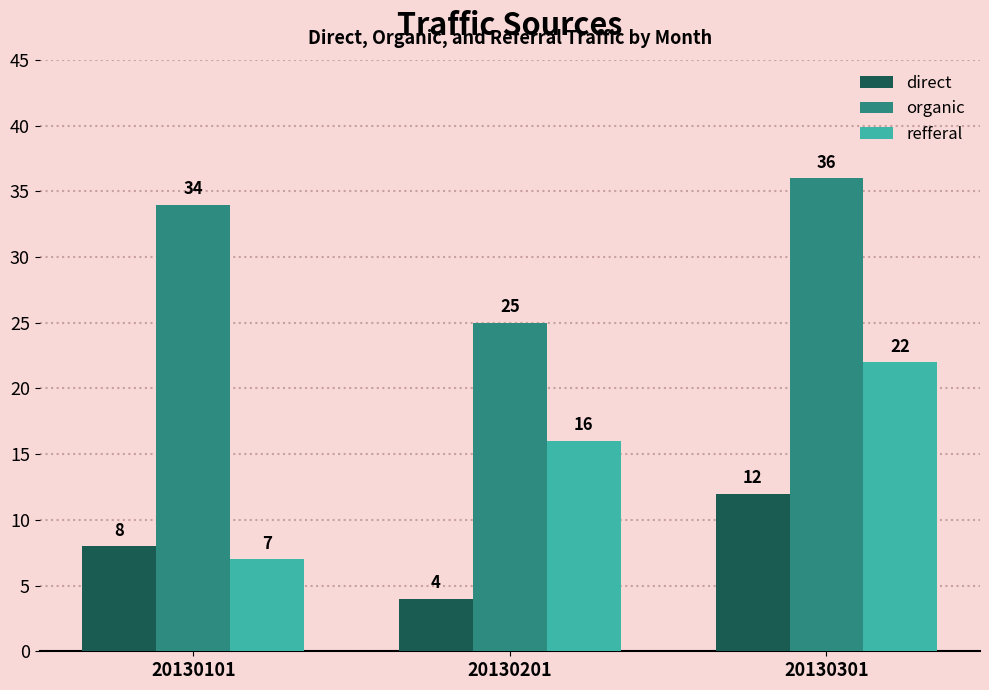

What is the value of the direct bar at the 2nd from the left?

4